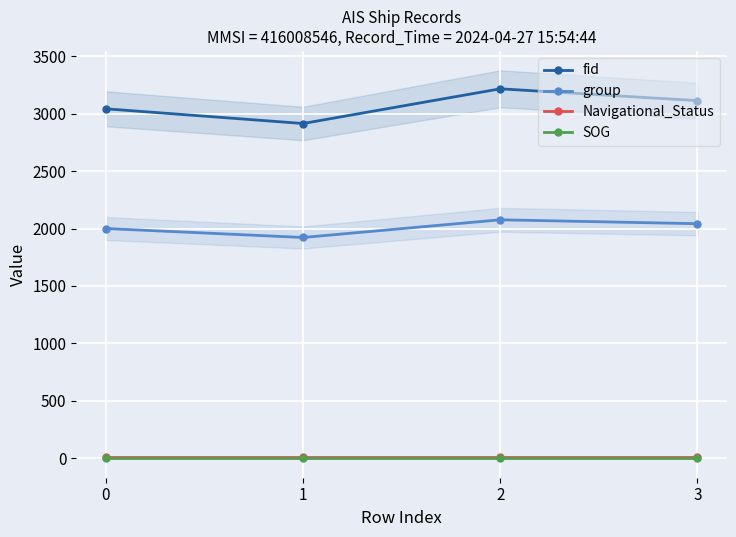

How many lines are shown in the chart?

4